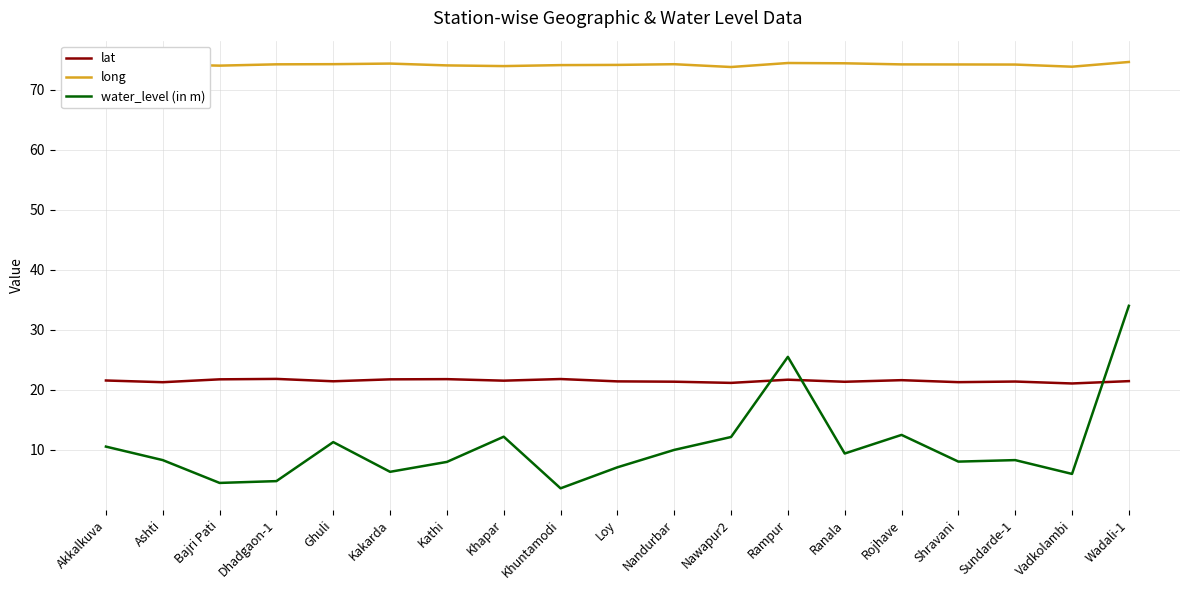

The value of lat at Rojhave is 35.9. True or false?

False